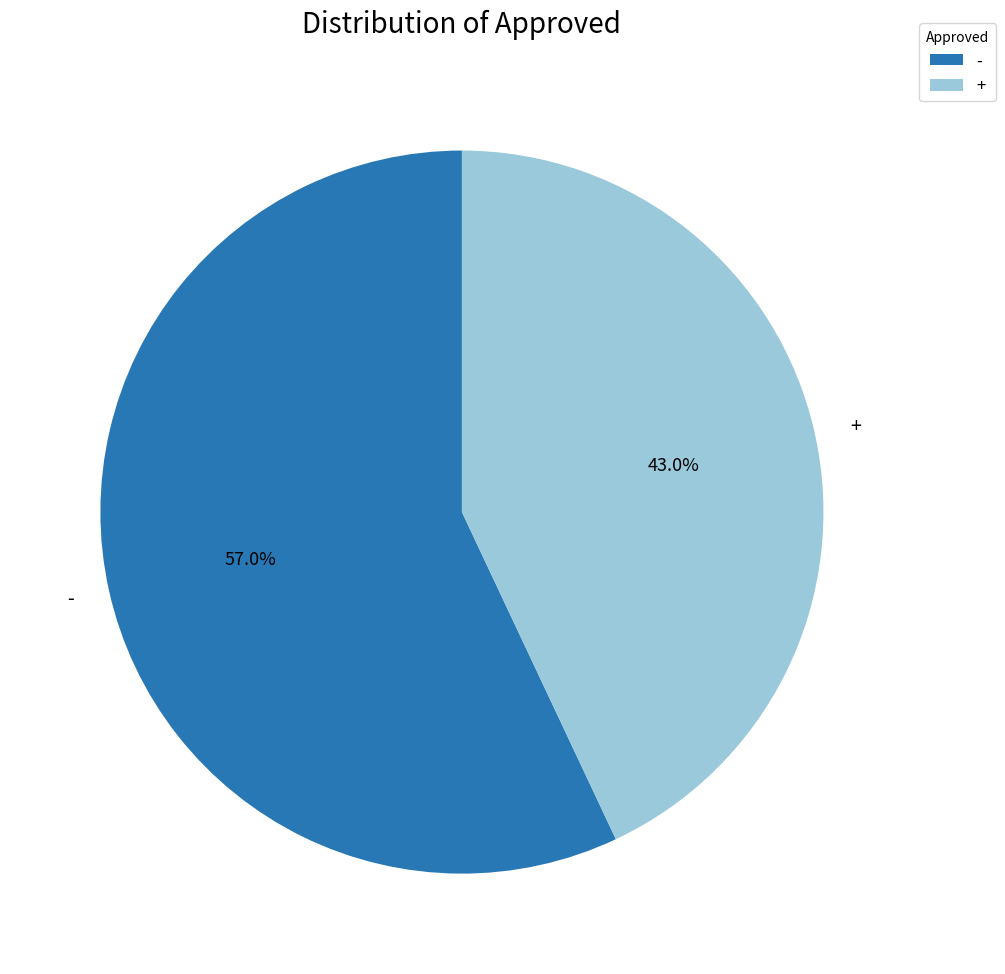

Which has a higher value, + or -?

-